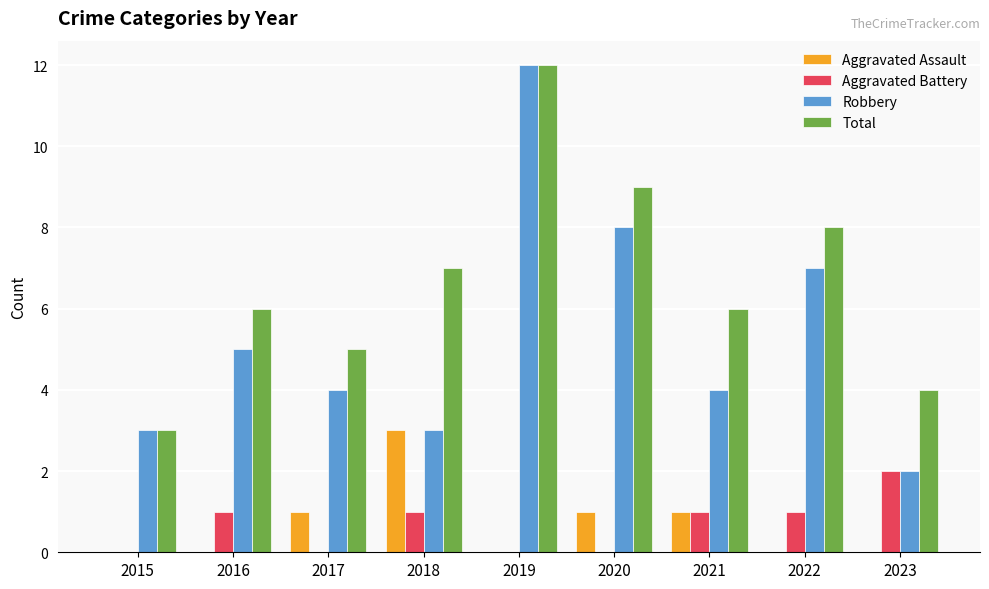

Between 2015 and 2018, which series saw the biggest shift?

Total